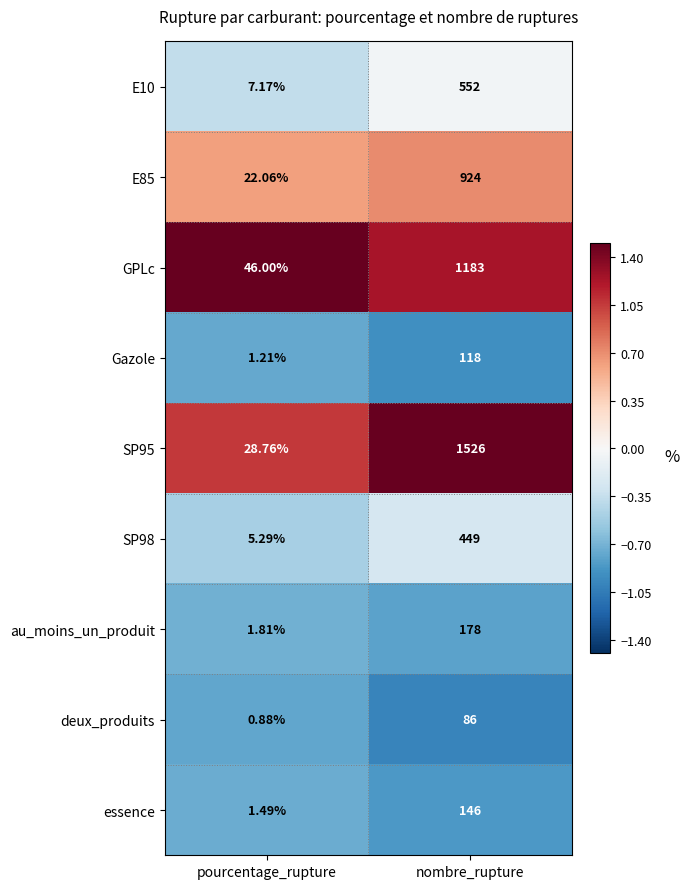

At which label does SP98 reach its minimum?

pourcentage_rupture